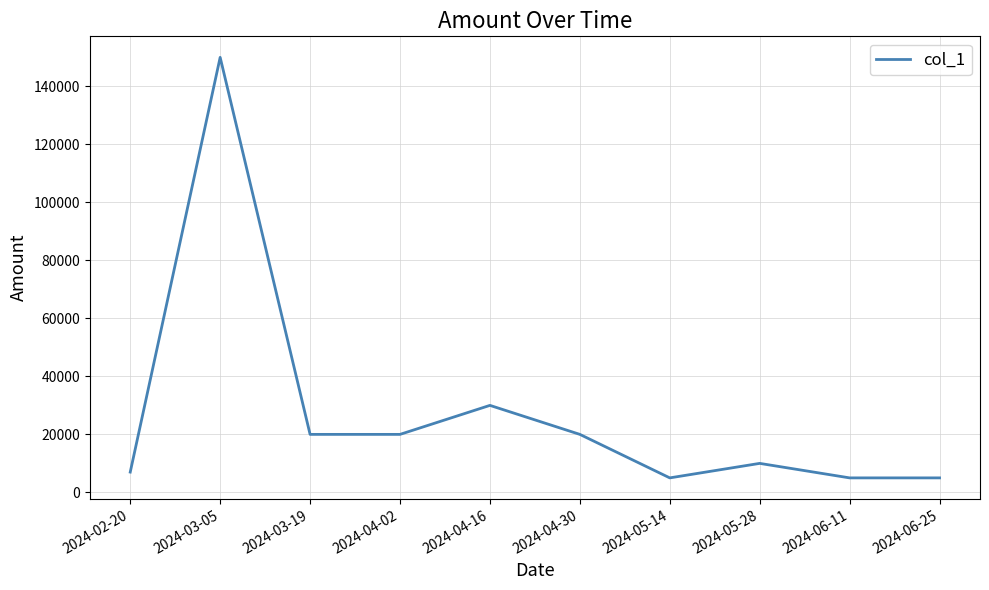

How many series are shown in this chart?

1